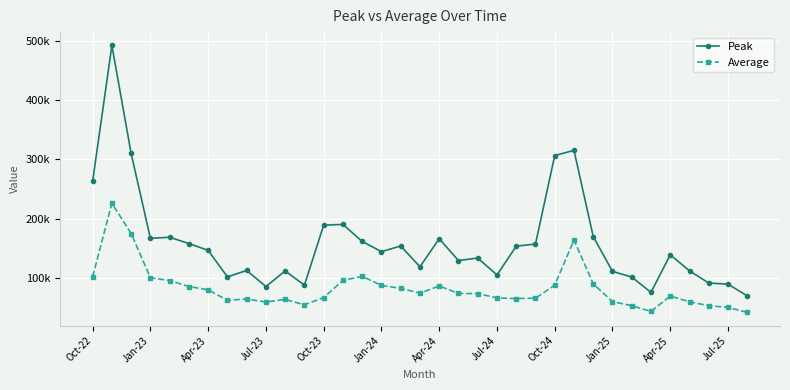

What are all the series names shown in the legend?

Peak, Average